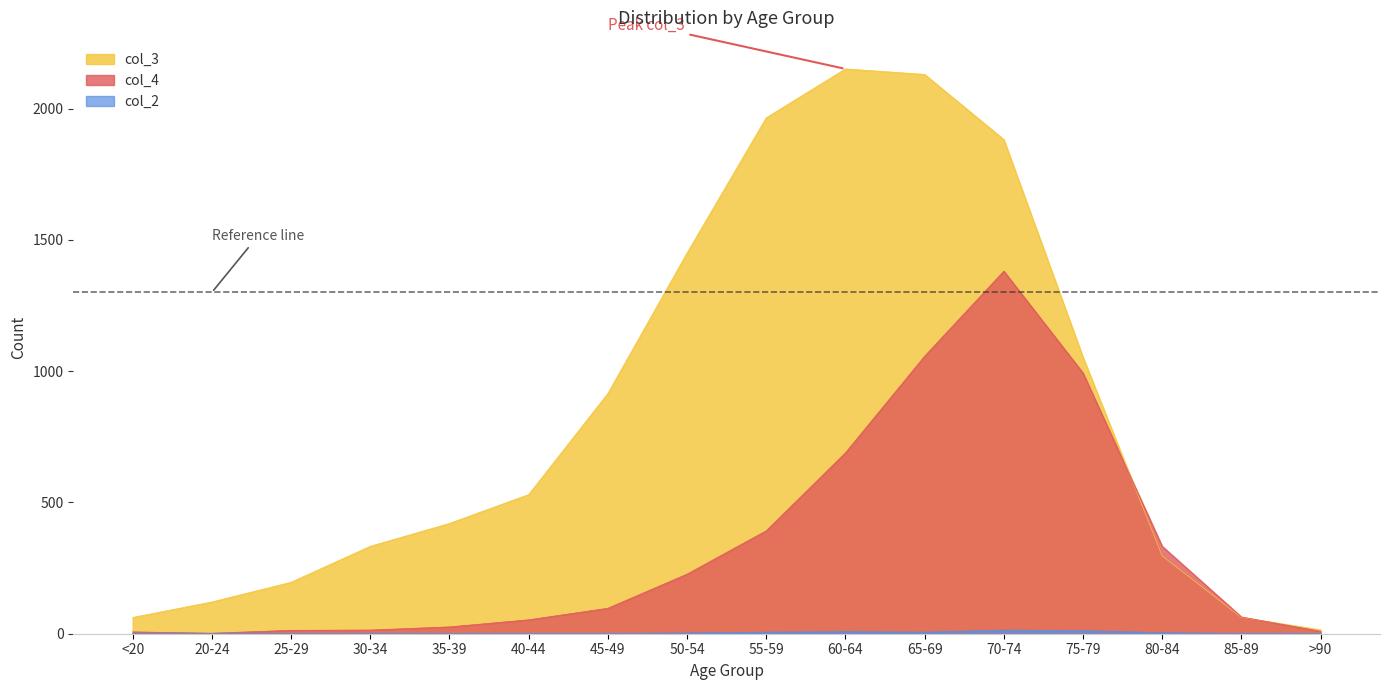

Read the col_3 value at 85-89.

62